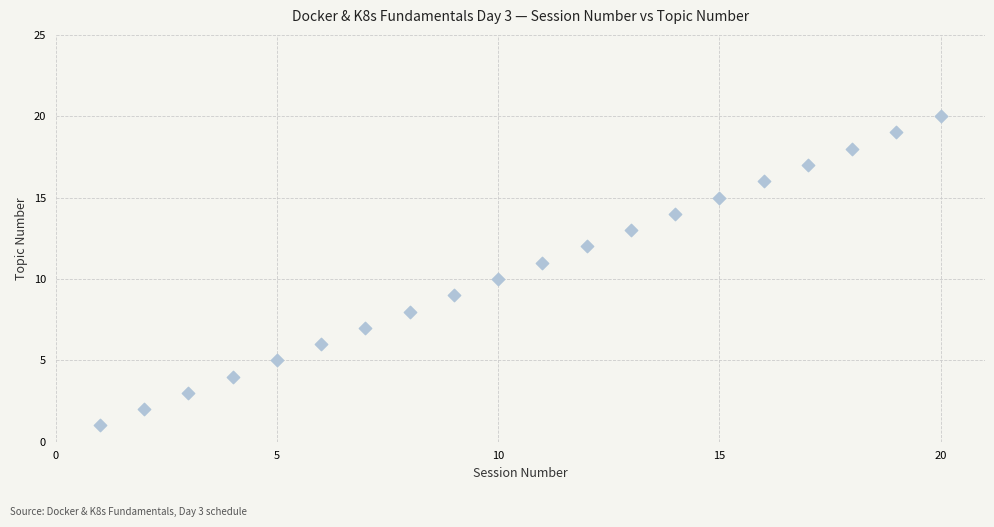

What is the range of X values (max minus min)?

19